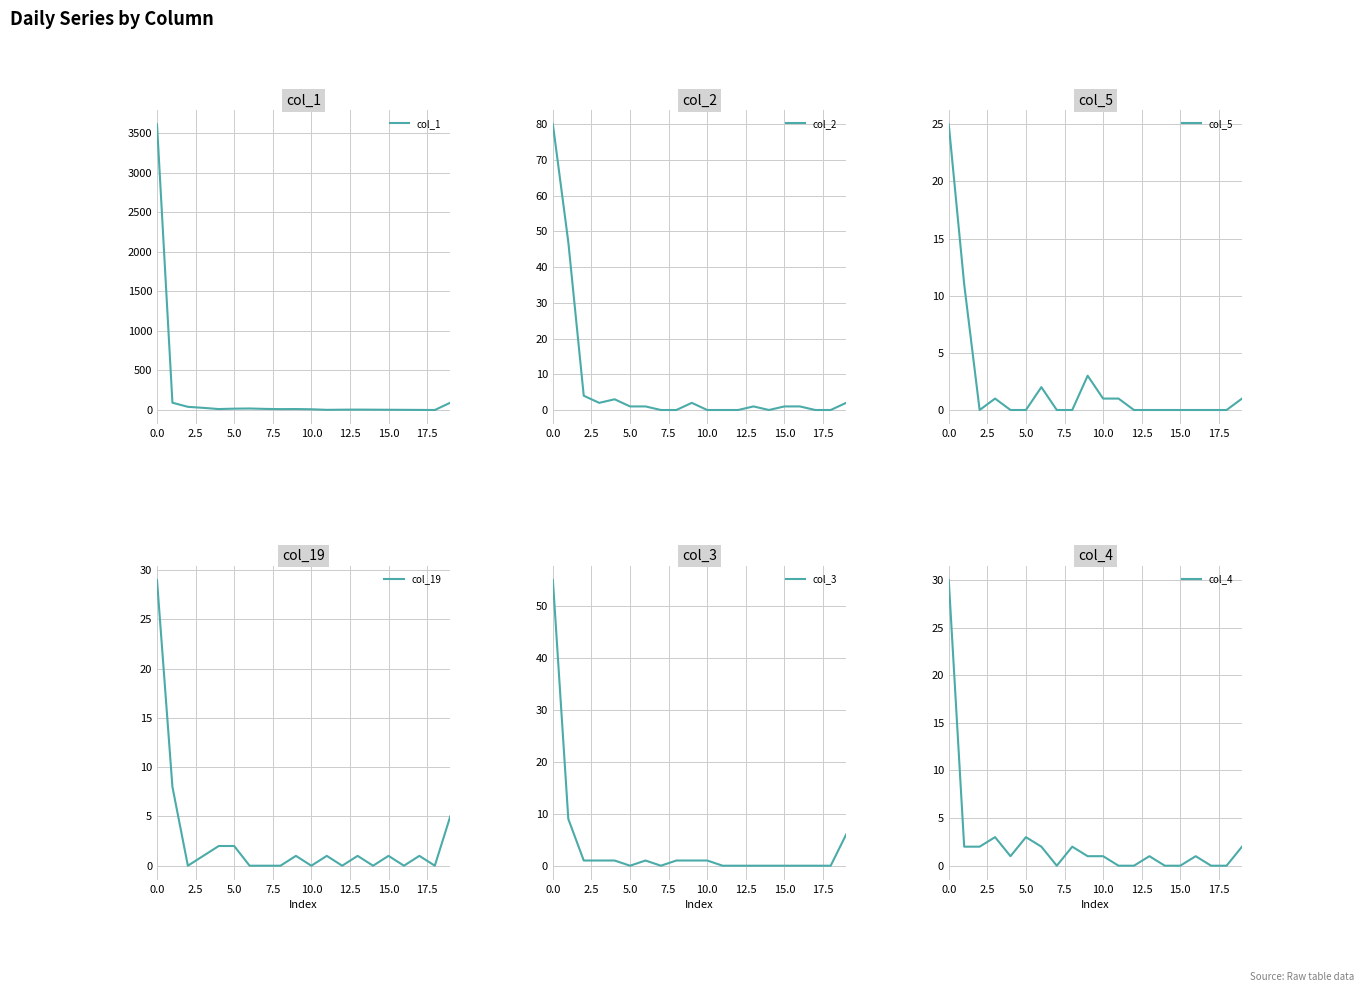

What is the difference between the col_1 values at 17 and 16?

1